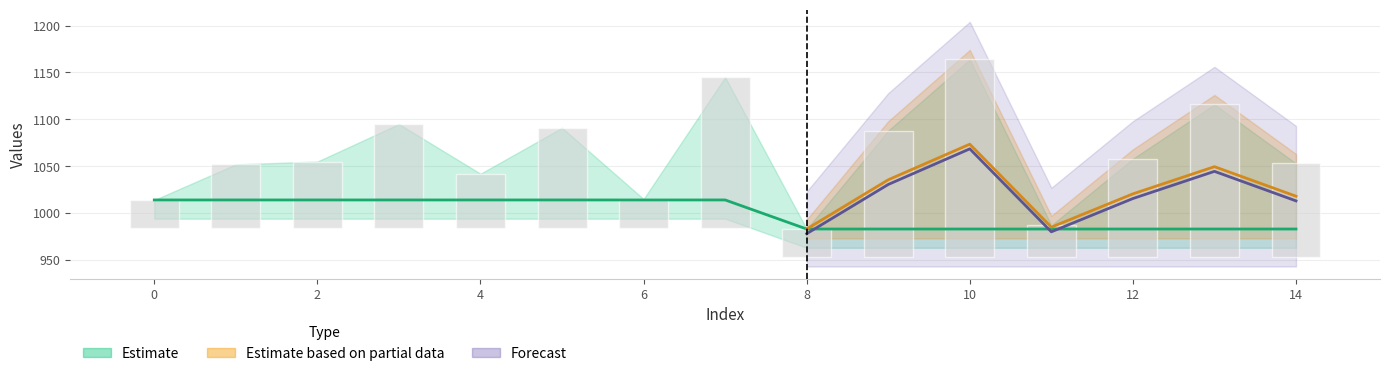

What value does the data have at 9, to the nearest 10?

980